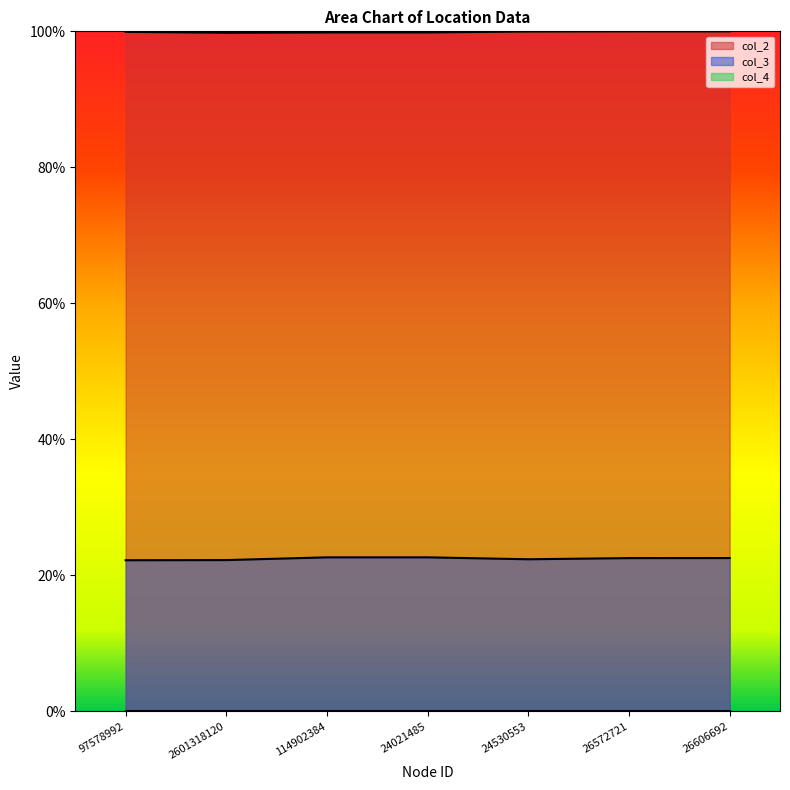

Which label corresponds to the largest value in the chart?

26572721